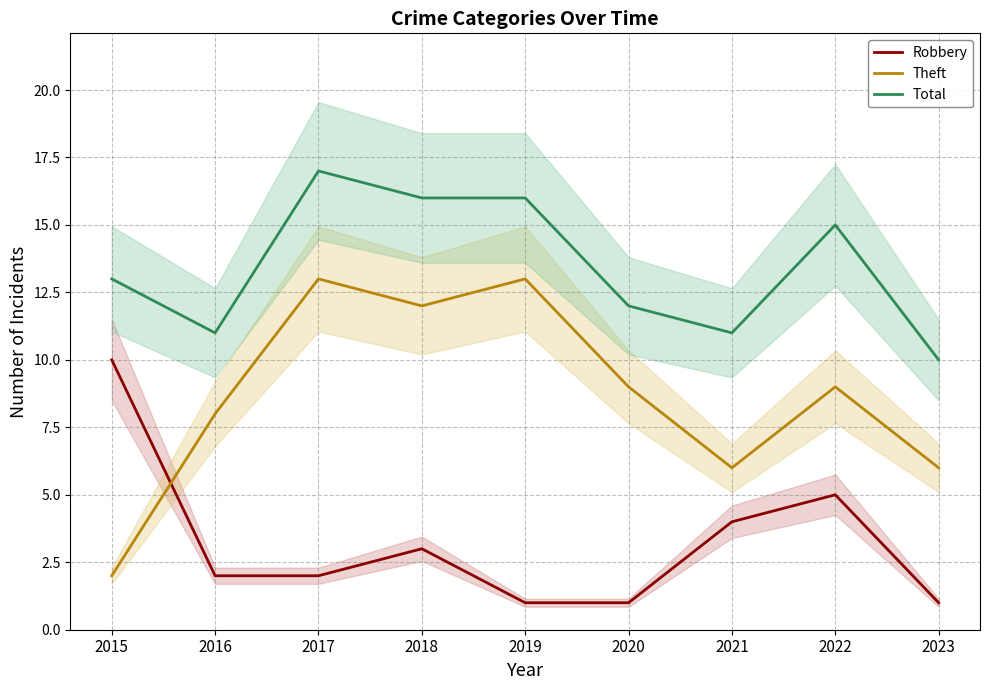

What is the value of the Robbery point at the 9th from the left?

1